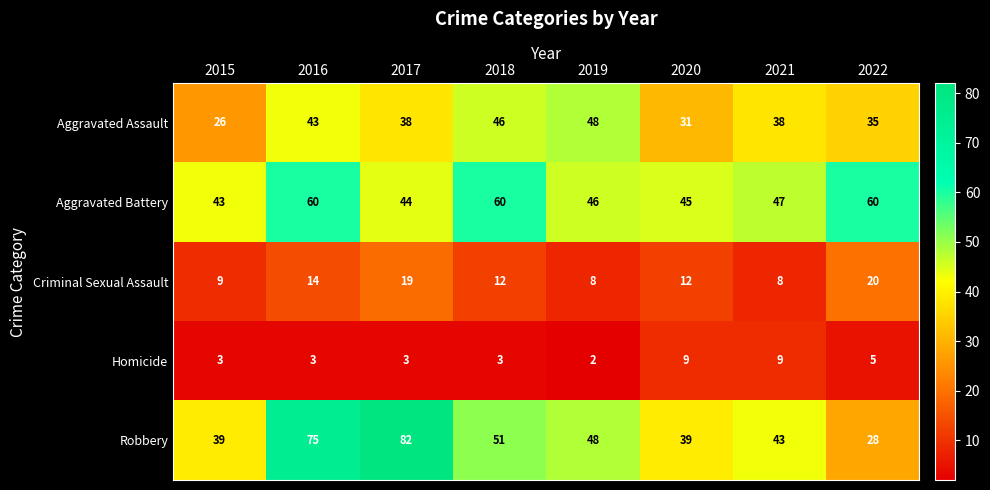

Which series changed the most between 2020 and 2021?

Aggravated Assault